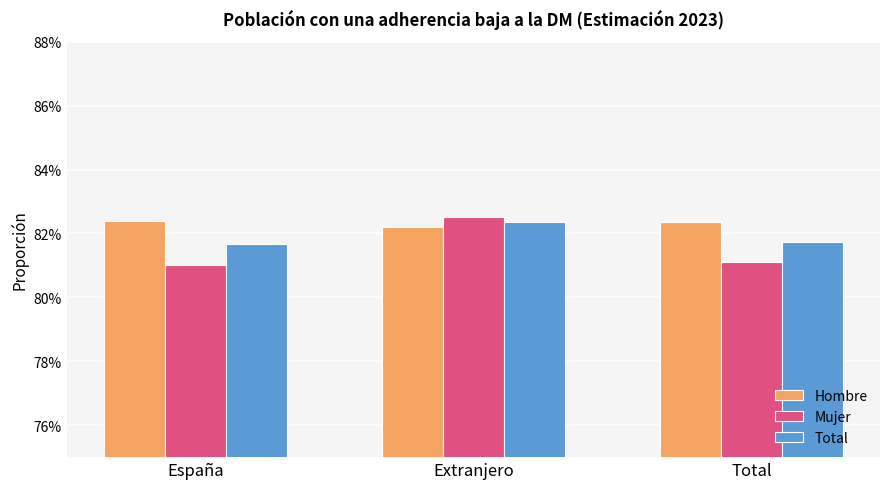

Reading left to right, extract all data points from this chart.

Hombre: España=0.8	Extranjero=0.8	Total=0.8
Mujer: España=0.8	Extranjero=0.8	Total=0.8
Total: España=0.8	Extranjero=0.8	Total=0.8